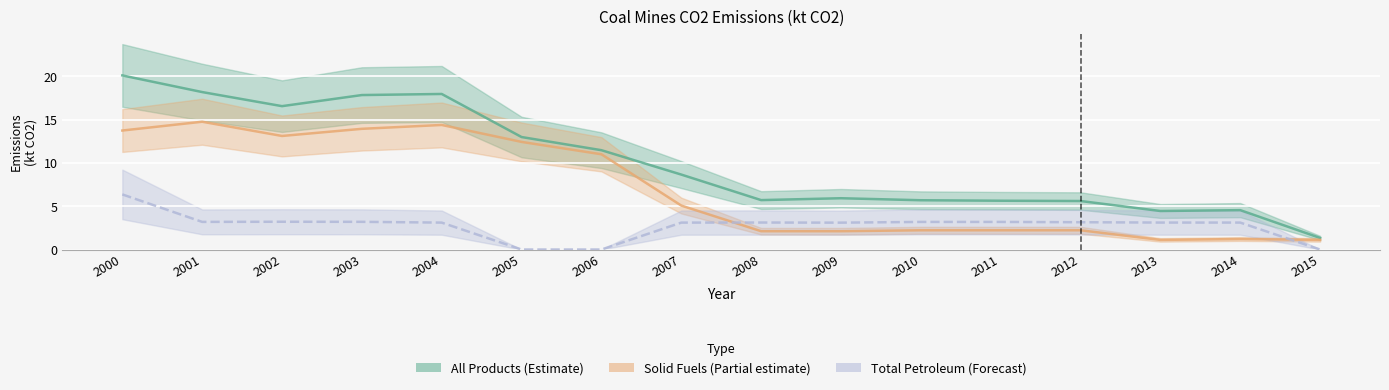

Where does the Total petroleum products series first go above 3?

2000